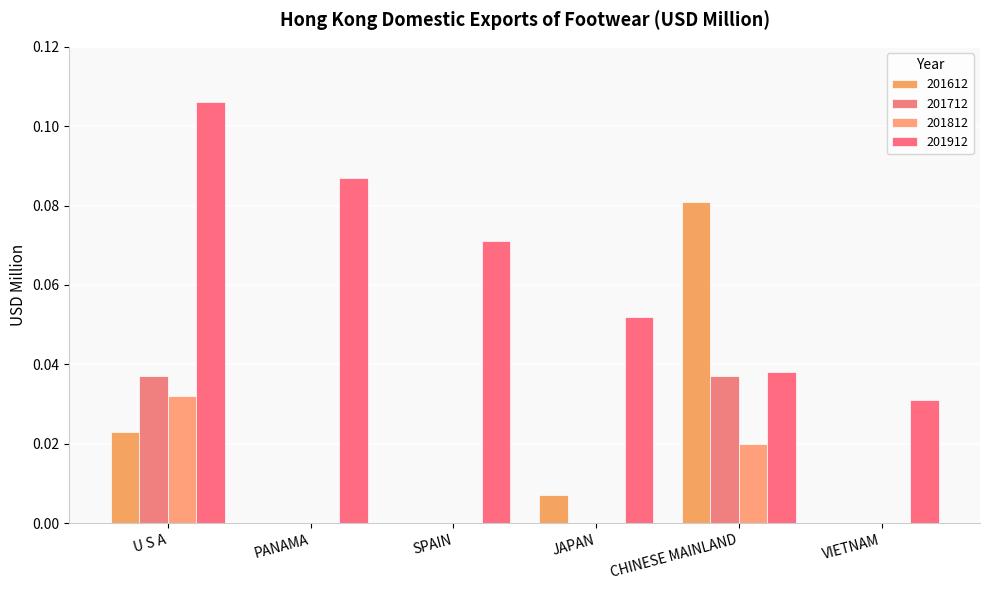

Which has a higher value, JAPAN or VIETNAM?

JAPAN